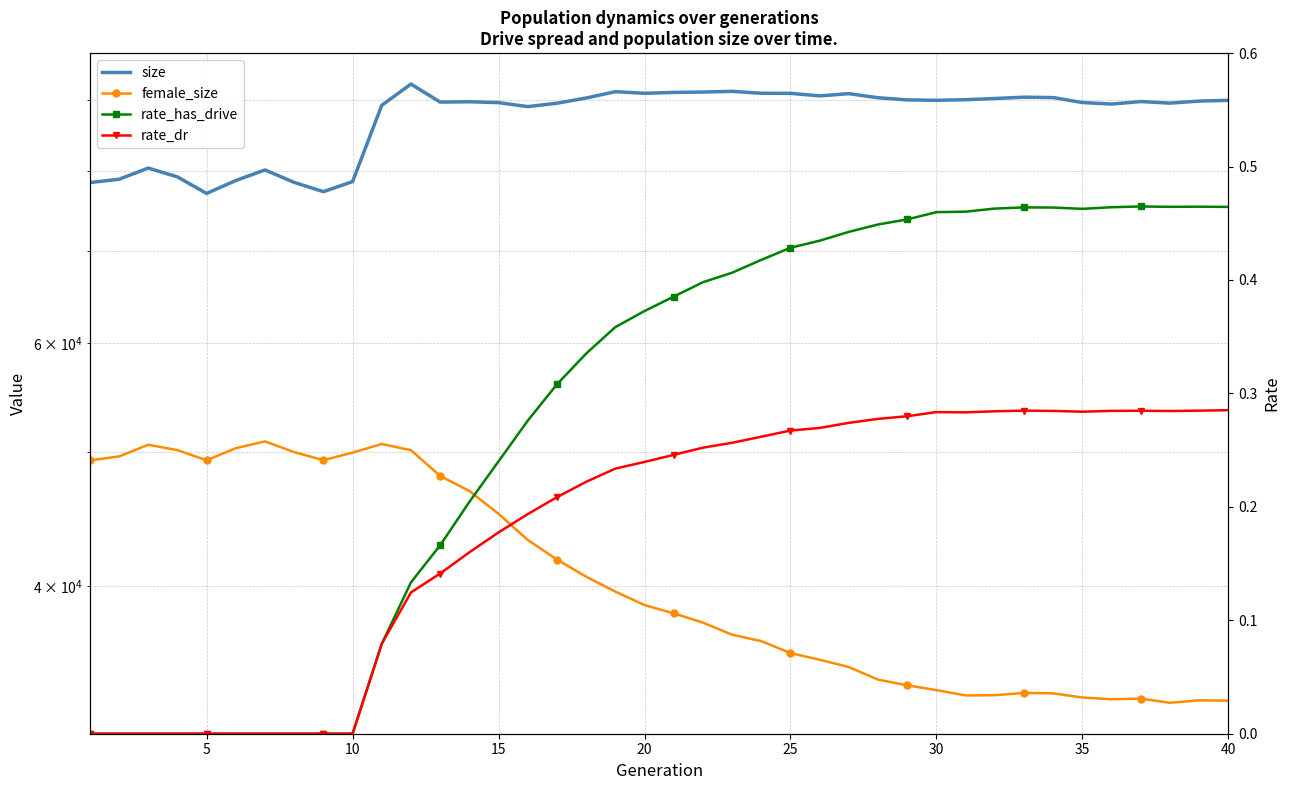

The value of rate_has_drive at 10 is -0.2. True or false?

False